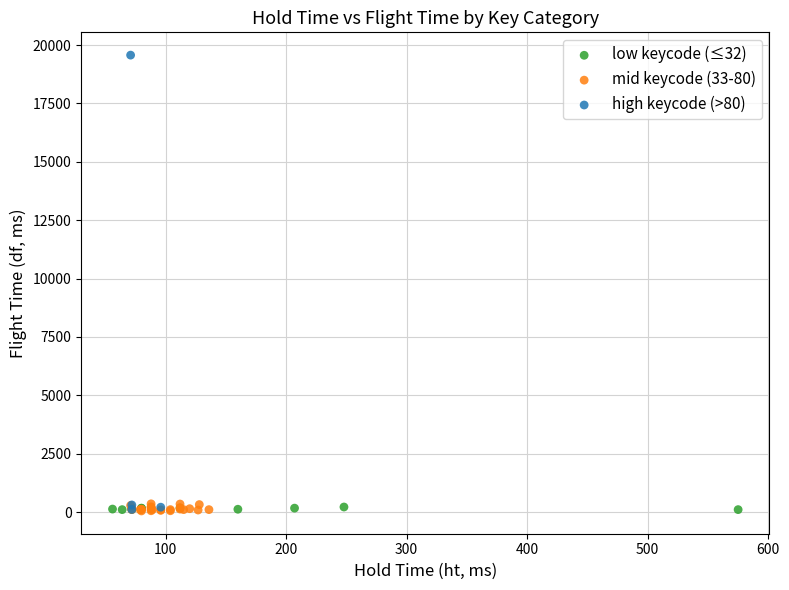

Which series has the largest Y range (max minus min)?

high keycode (>80)